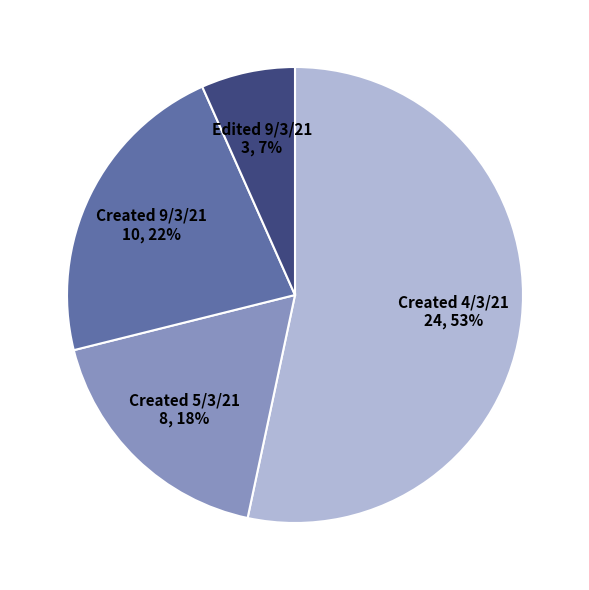

Is there a majority slice in this chart?

Yes